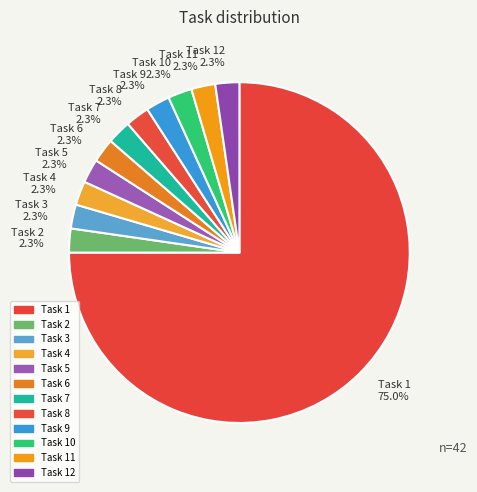

Which category has the biggest portion of the pie?

Task 1 75.0%